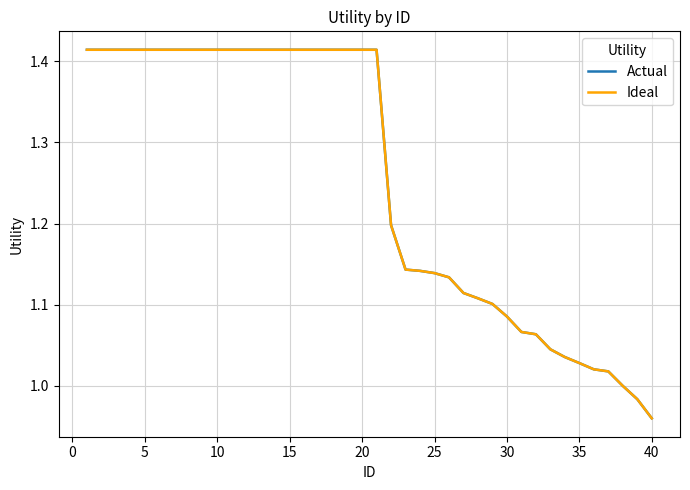

List the series in order of their peak value, lowest first.

Actual, Ideal